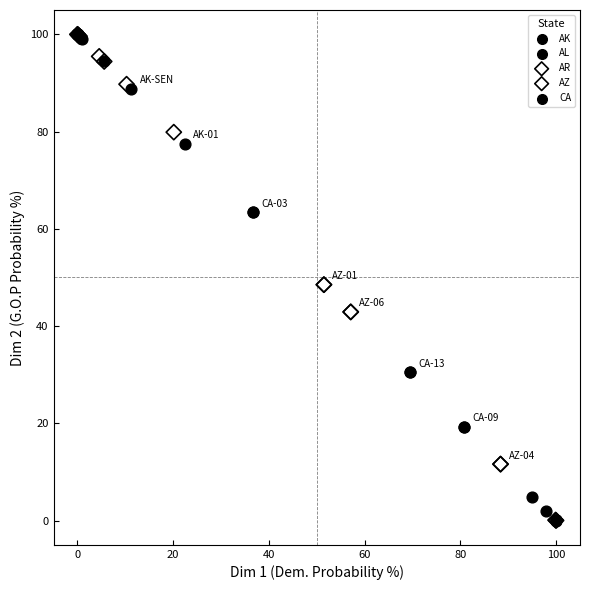

What are all the series names shown in the legend?

AK, AL, AR, AZ, CA